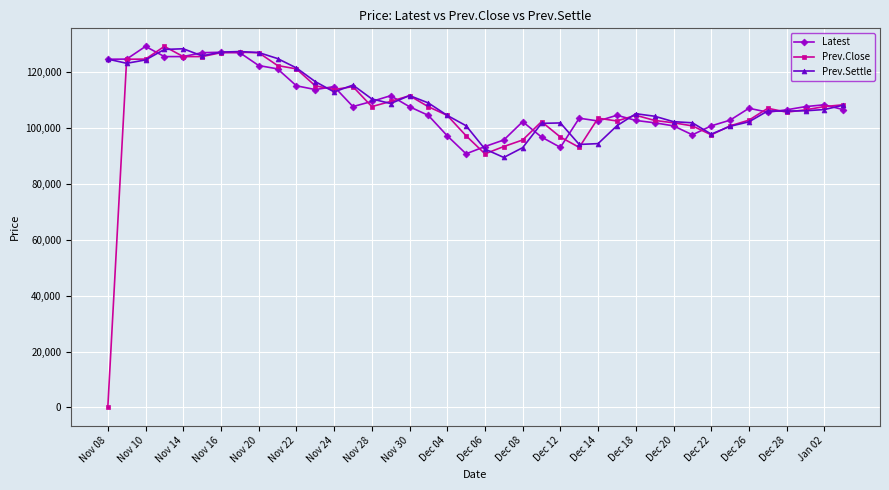

At how many categories does at least one series exceed 12054?

40